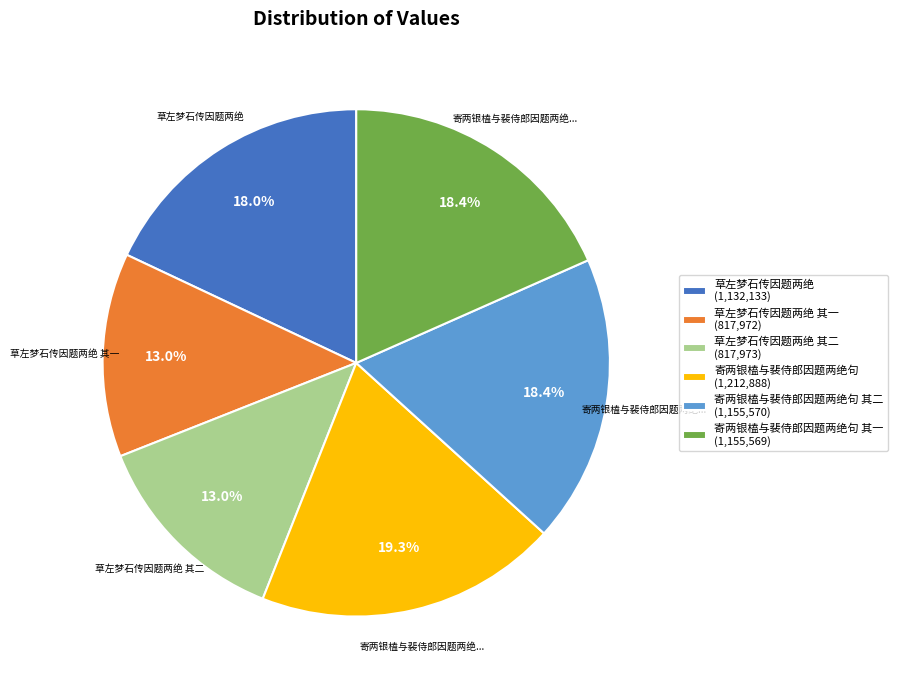

Approximately how many times larger is the value at 草左梦石传因题两绝 其一 (817,972) compared to 寄两银榼与裴侍郎因题两绝句 其一 (1,155,569)?

0.7